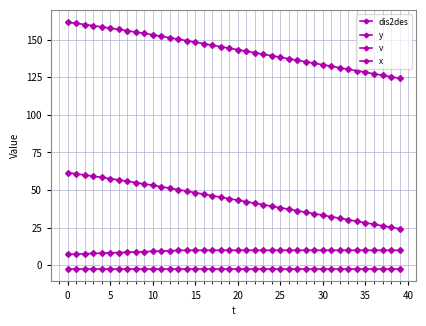

Is this an area chart (filled region under the line)?

No